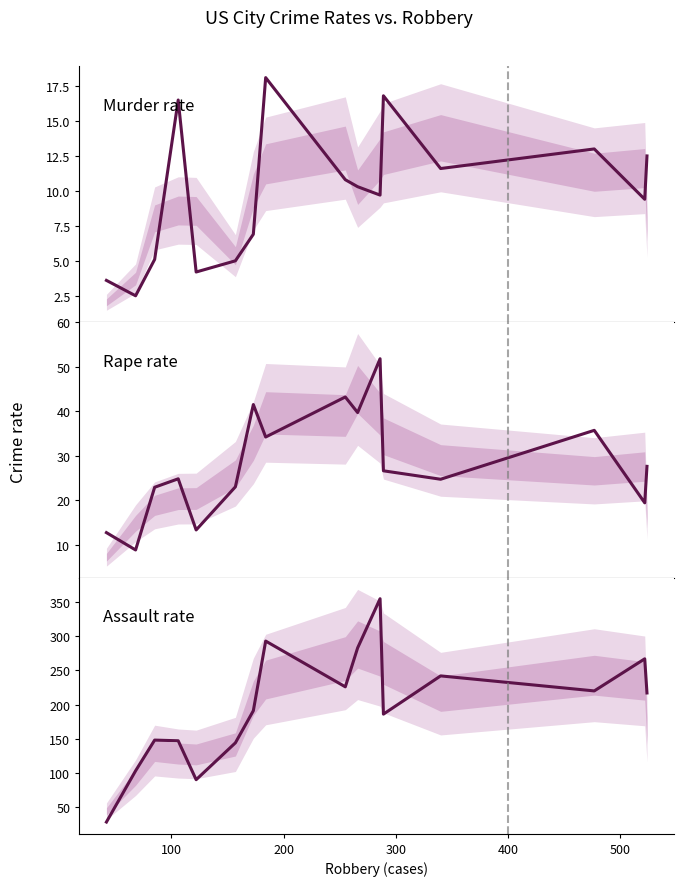

Is it true that murder equals 6.9 at 500?

False